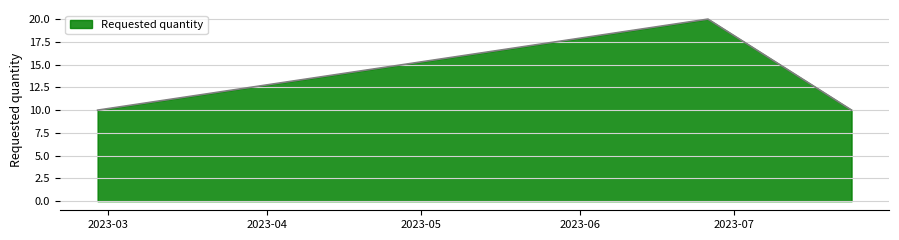

Reading left to right, list all the values displayed in this chart.

10	20	10